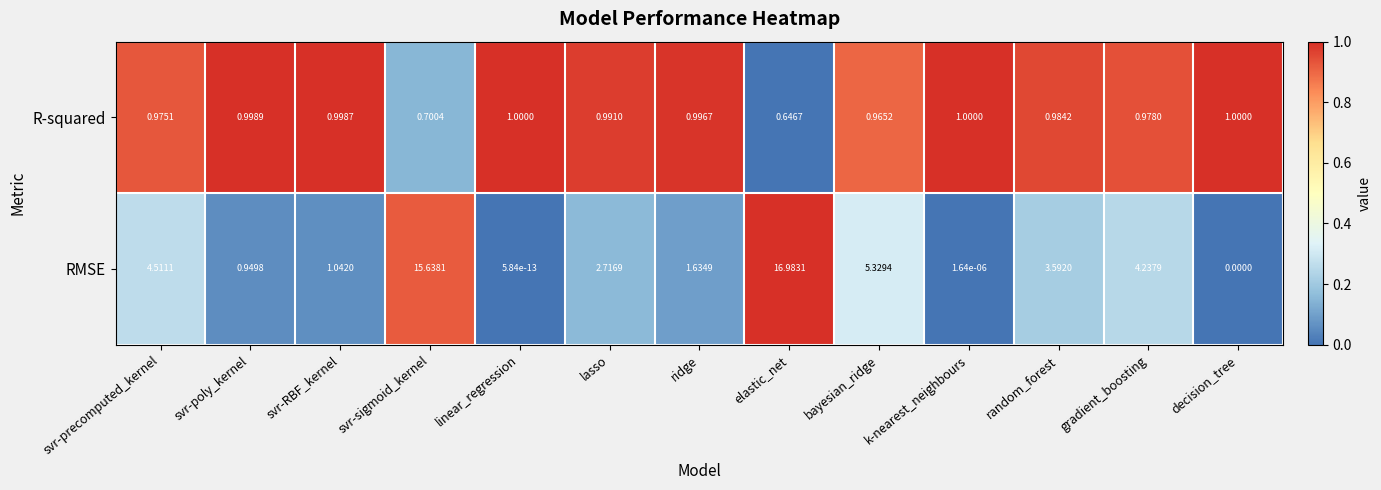

Which category has the highest value across all series?

elastic_net